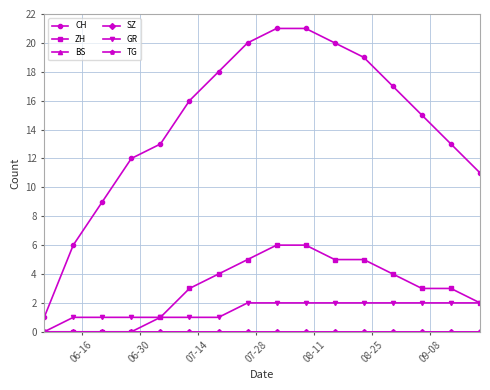

True or false: TG and BS cross at least once.

False